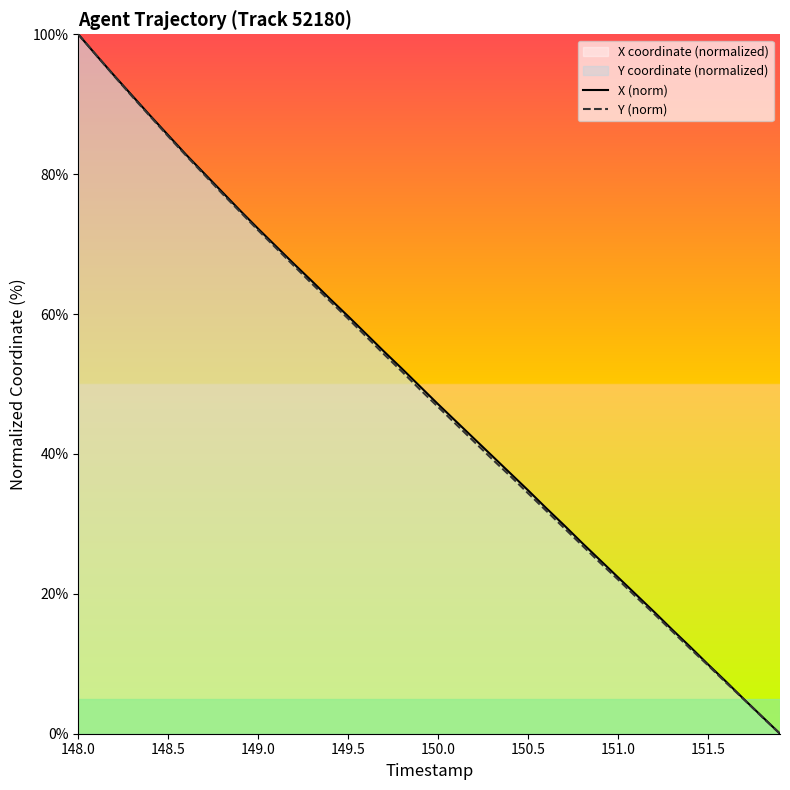

Reading left to right, list all the values displayed in this chart.

X (norm): 100.0	97.0	94.1	91.2	88.4	85.6	82.8	80.1	77.4	74.8	72.2	69.7	67.1	64.7	62.1	59.7	57.2	54.6	52.2	49.6	47.1	44.6	42.2	39.7	37.3	34.8	32.3	29.8	27.3	24.8	22.4	19.9	17.4	14.9	12.4	9.9	7.5	4.9	2.5	0.0
Y (norm): 100.0	97.0	94.0	91.1	88.2	85.4	82.6	79.9	77.2	74.6	72.0	69.4	66.9	64.3	61.8	59.3	56.8	54.2	51.8	49.2	46.7	44.2	41.8	39.3	36.9	34.4	31.9	29.4	26.9	24.5	22.0	19.6	17.2	14.7	12.2	9.8	7.3	4.9	2.4	0.0